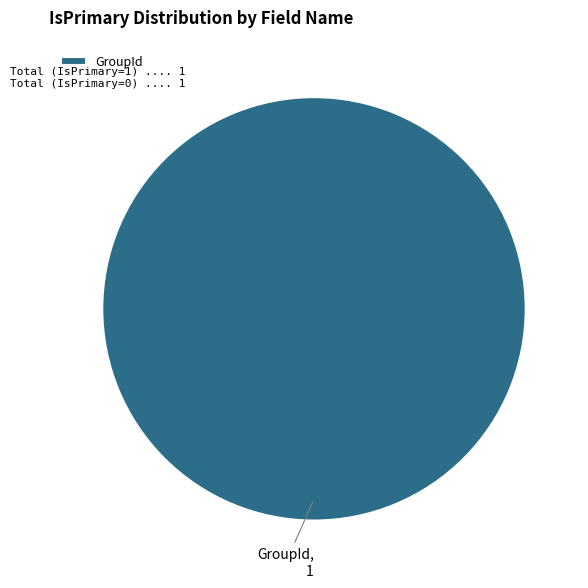

Is there any slice that represents more than half of the pie?

Yes